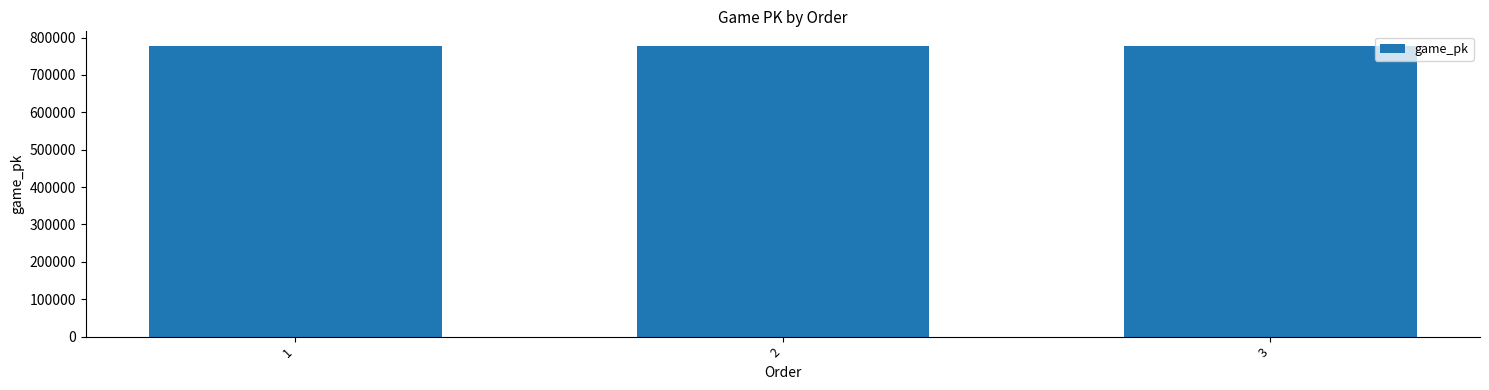

What is the sum of the values at 1 and 3?

1555403